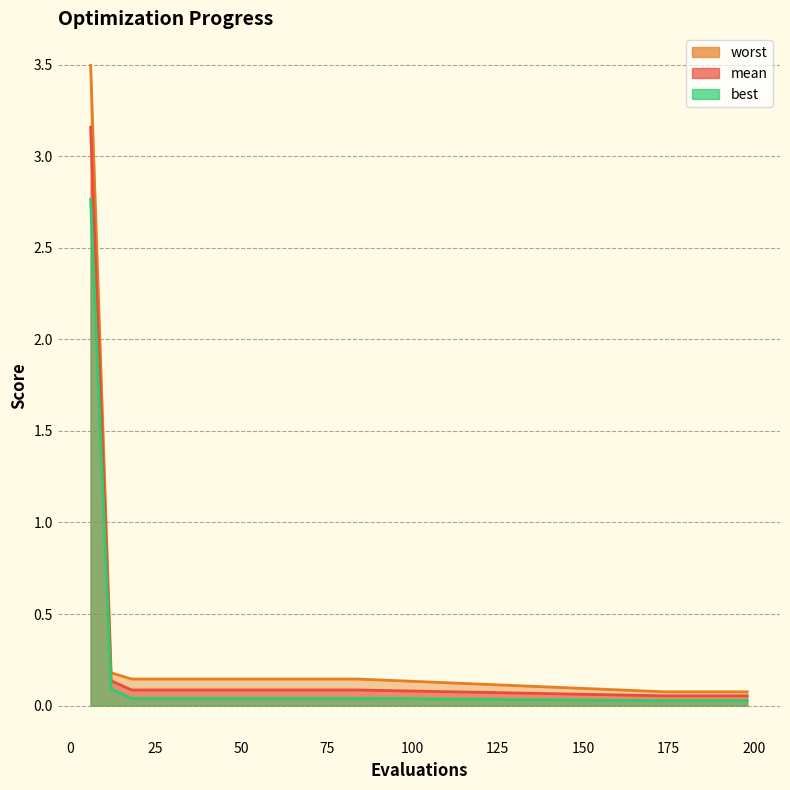

Rank the categories by mean value from highest to lowest.

6, 12, 18, 24, 30, 36, 42, 48, 54, 60, 66, 72, 78, 84, 174, 180, 186, 192, 198